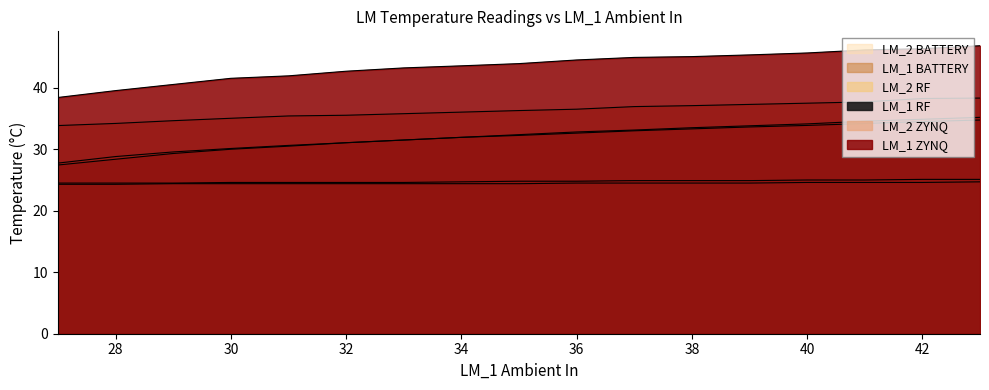

How many distinct data groups are displayed?

6